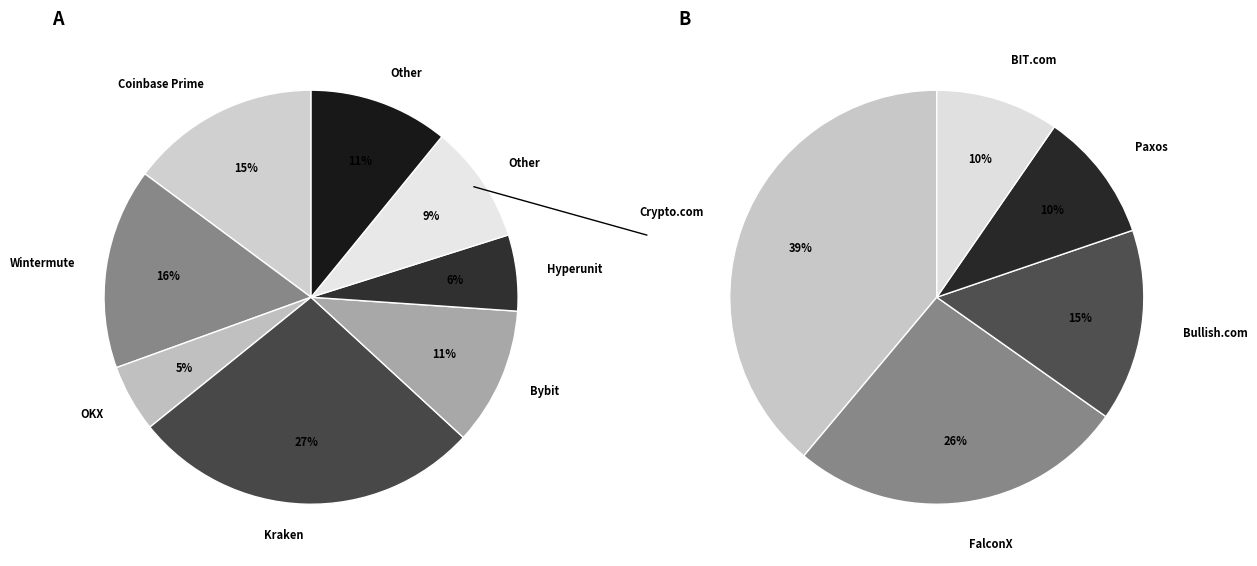

Does FalconX represent more than half of the total?

No